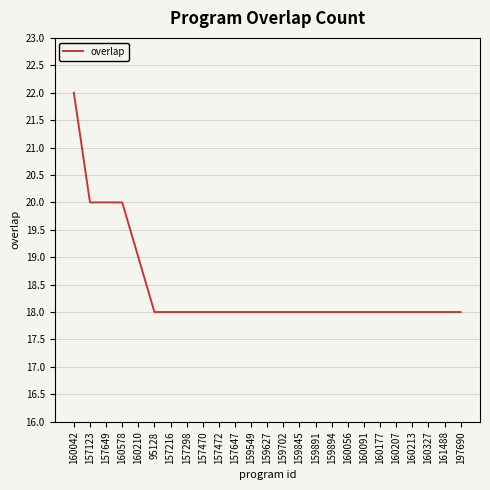

What value does the data have at 160327?

18